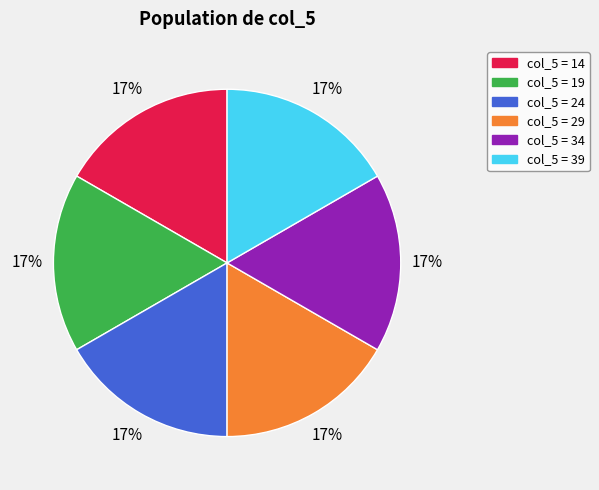

To the nearest percent, what is the average slice percentage?

17%